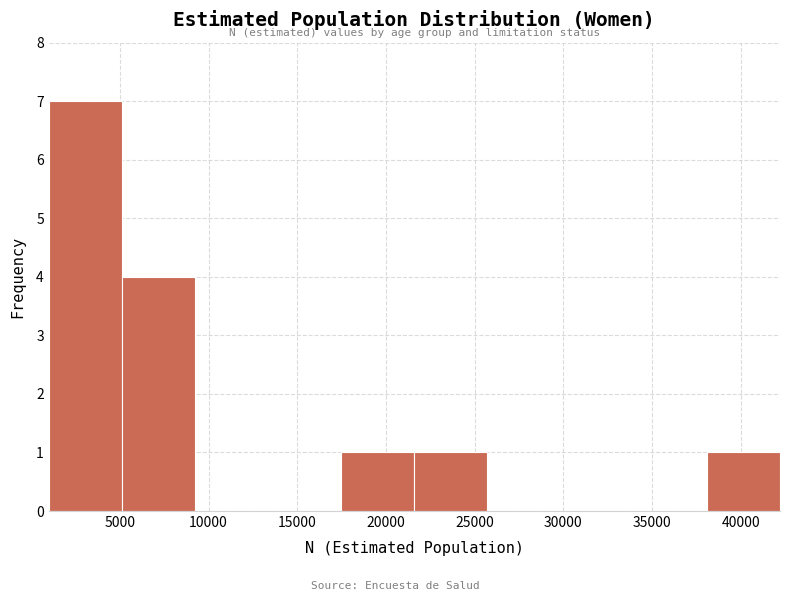

Reading left to right, transcribe this chart: for each bar, give the range it covers on the x-axis and its height. Neither the bar edges nor the heights are printed on the chart, so give them approximately, as read against the axes.

1000 to 5000: 7
5000 to 9000: 4
9000 to 13500: 0
13500 to 17500: 0
17500 to 21500: 1
21500 to 25500: 1
25500 to 30000: 0
30000 to 34000: 0
34000 to 38000: 0
38000 to 42000: 1